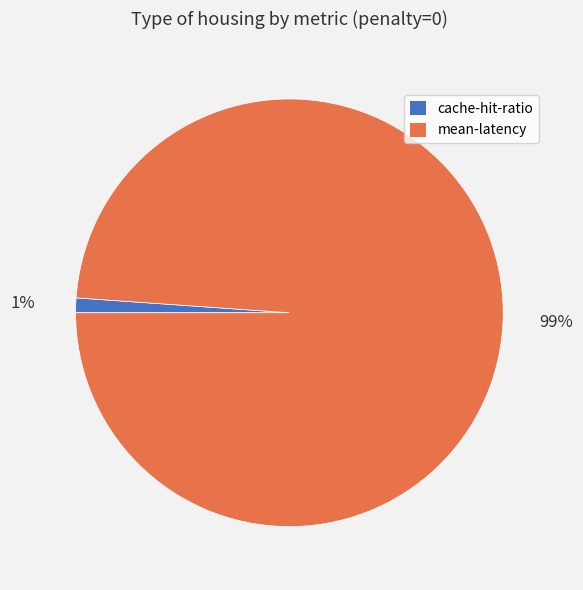

Rank the categories by value from highest to lowest.

mean-latency, cache-hit-ratio